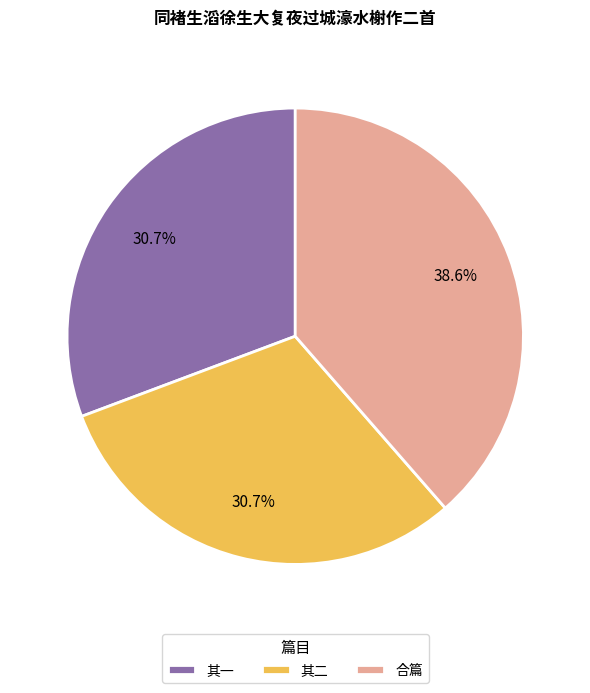

Does 其一 account for over 50% of the chart?

No